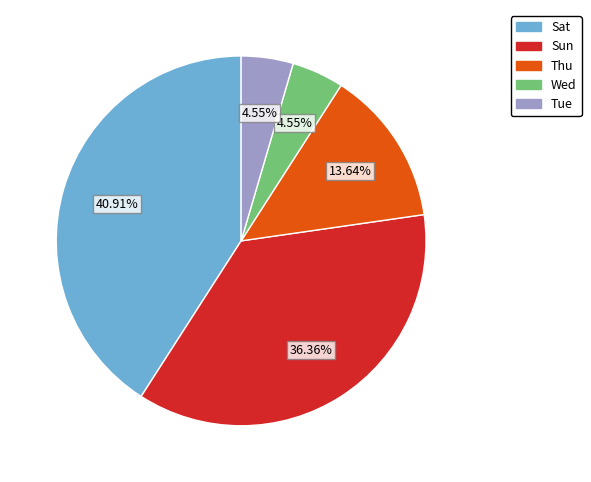

Does Tue represent more than half of the total?

No